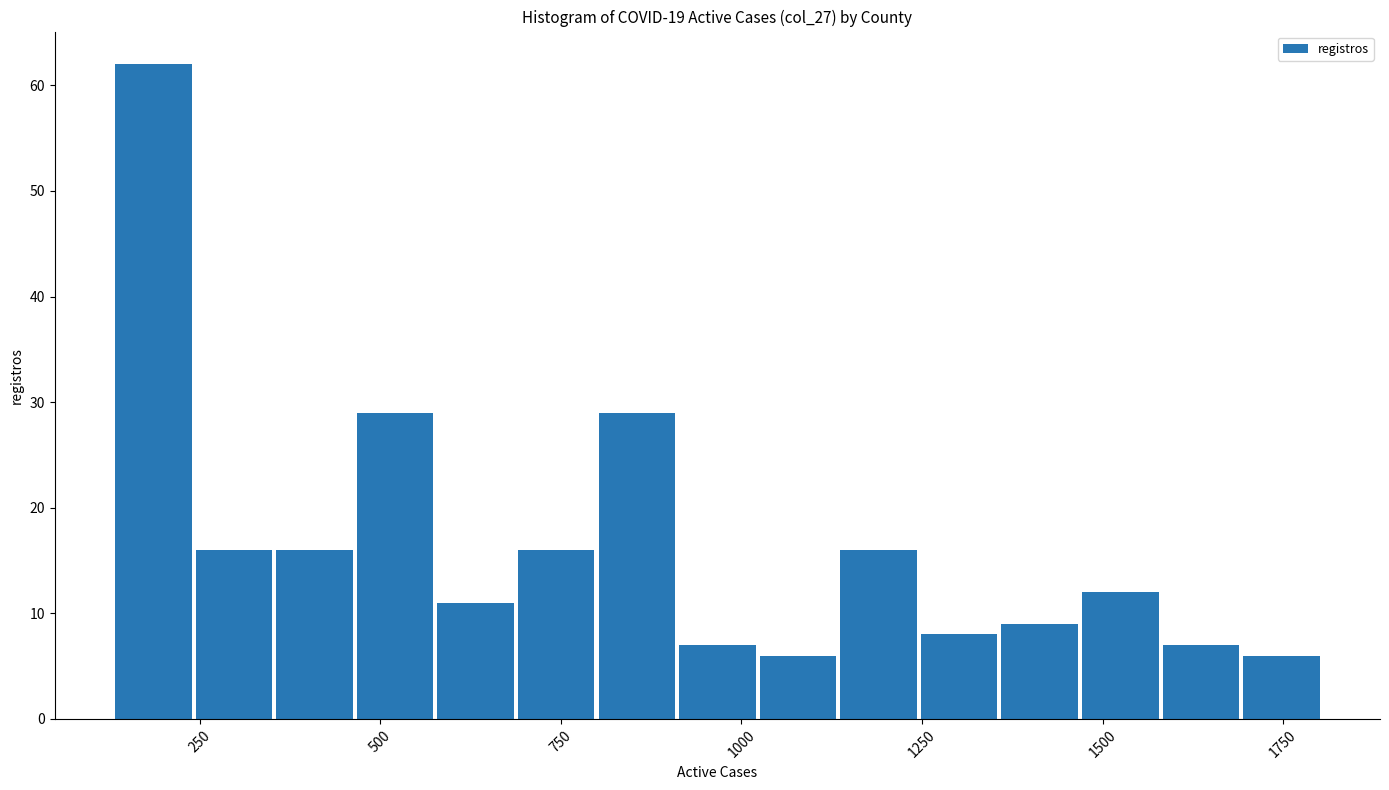

Around what value on the x-axis is the tallest bar? Give the approximate position of its centre, as read against the axis.

200